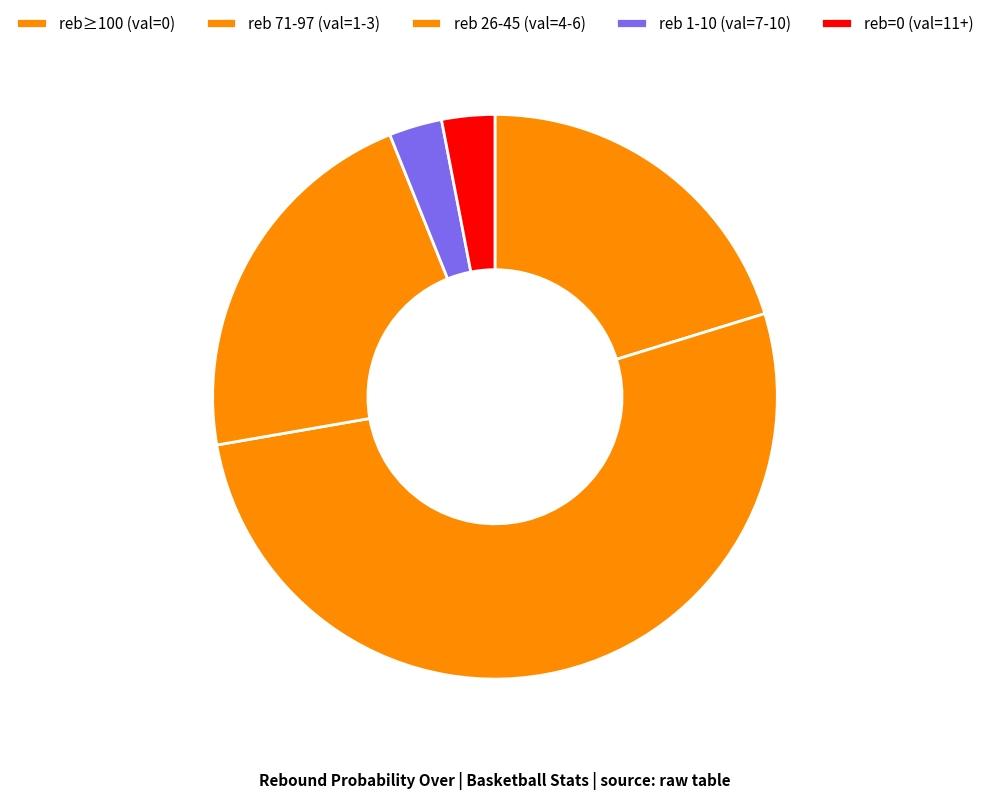

How many segments does this pie chart have?

5